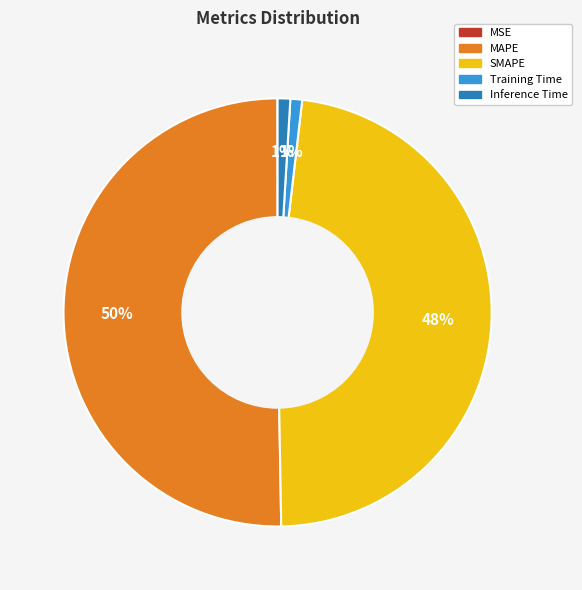

What is the majority slice?

MAPE